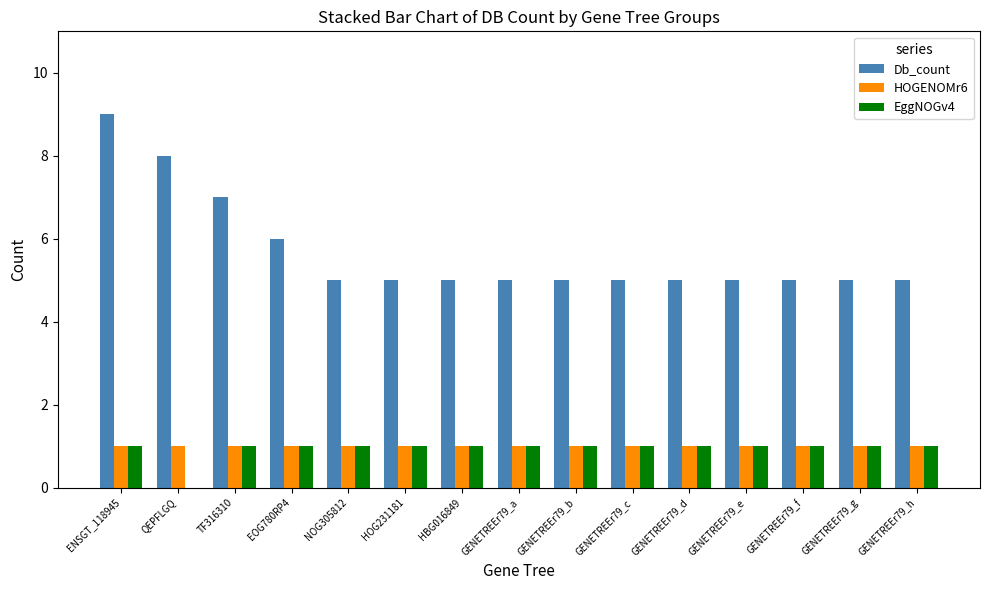

What is the sum of all EggNOGv4 values?

14